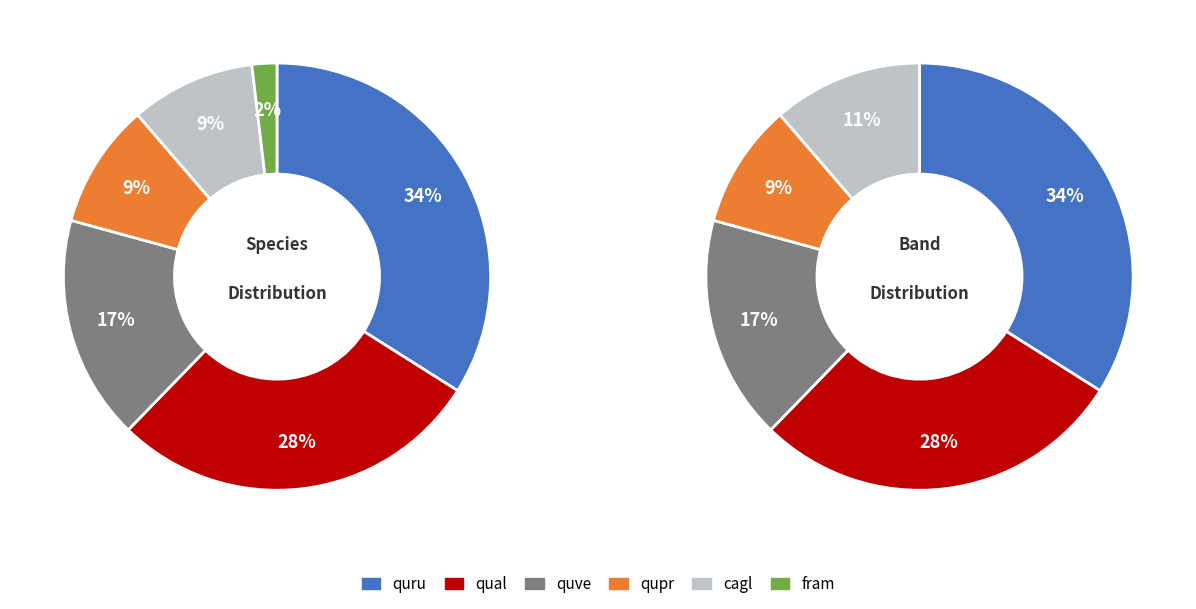

Approximately how many times larger is the value at quru compared to cagl?

3.6